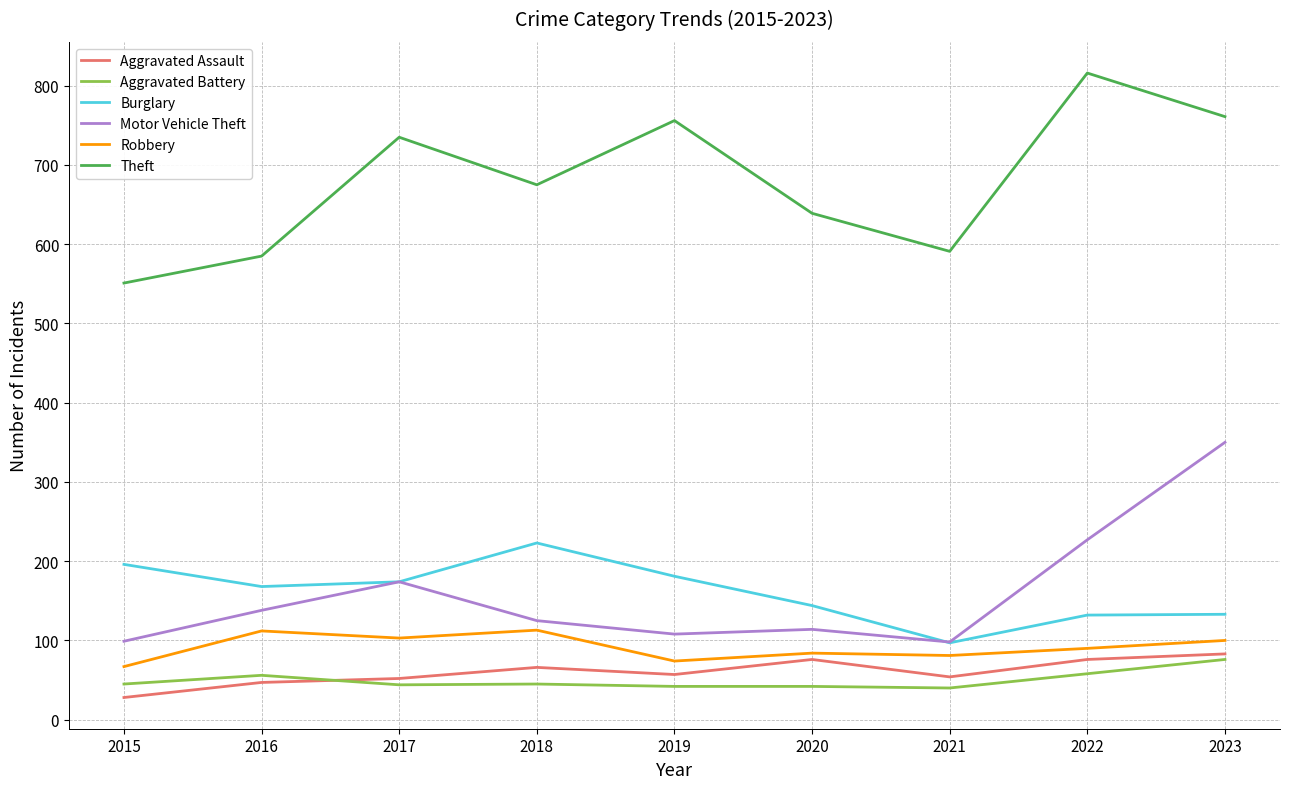

True or false: Motor Vehicle Theft and Aggravated Battery cross at least once.

False